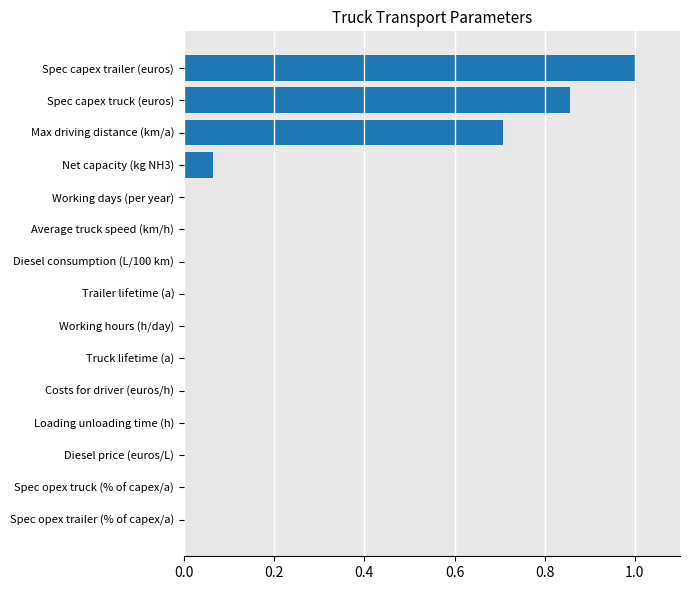

Is it true that the value at Spec capex trailer (euros) is 1.7?

False